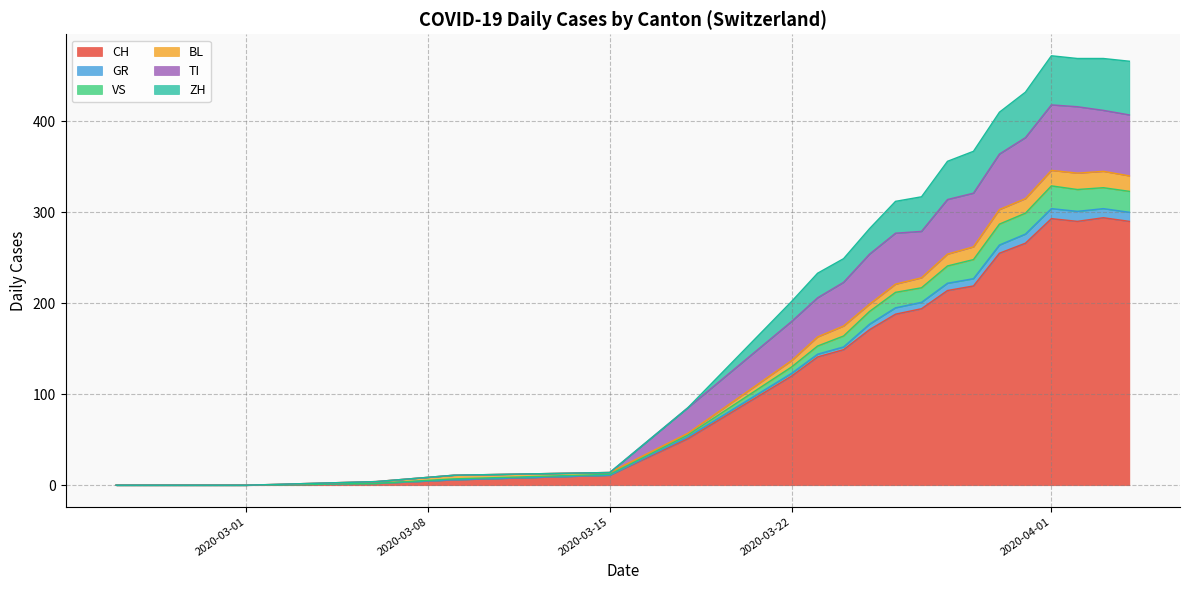

The ZH series shows 10 at 2020-06-28. True or false?

False